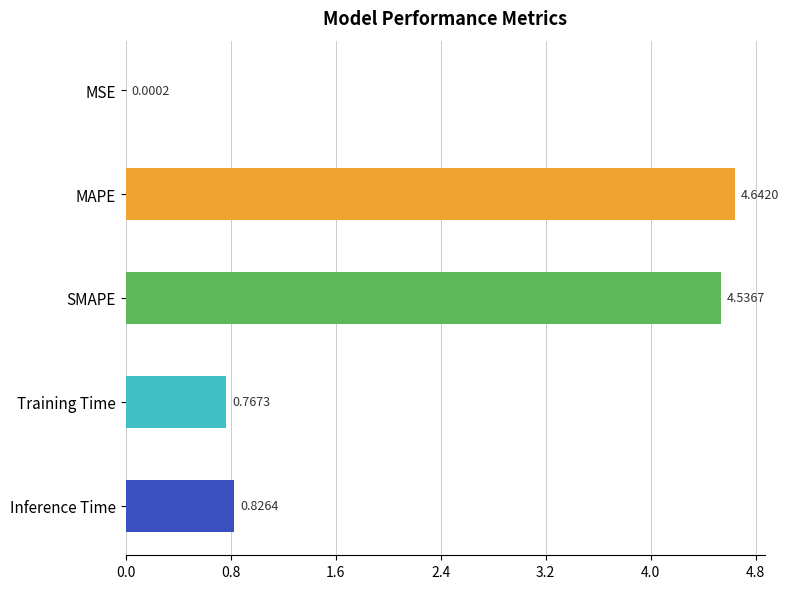

Which has a higher value, MAPE or SMAPE?

MAPE